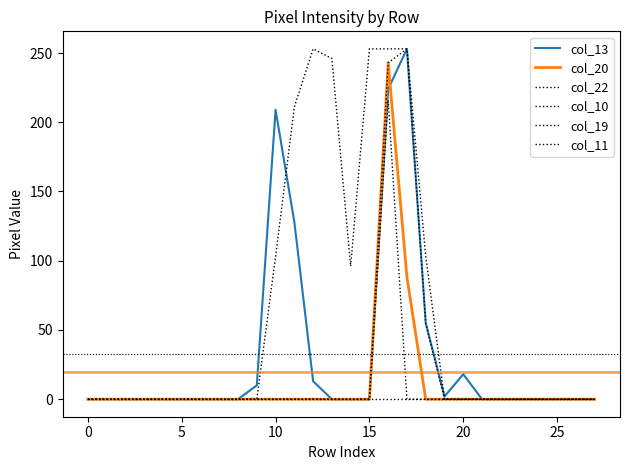

Does the chart have visible grid lines?

No